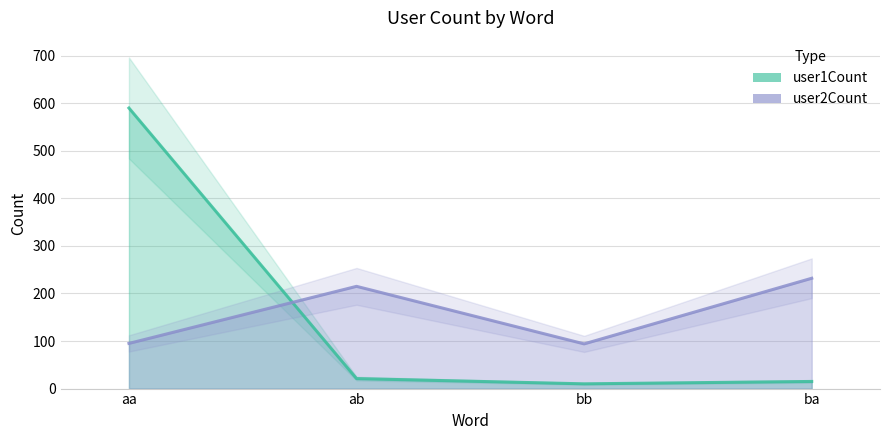

At which label does user2Count reach its peak?

ba